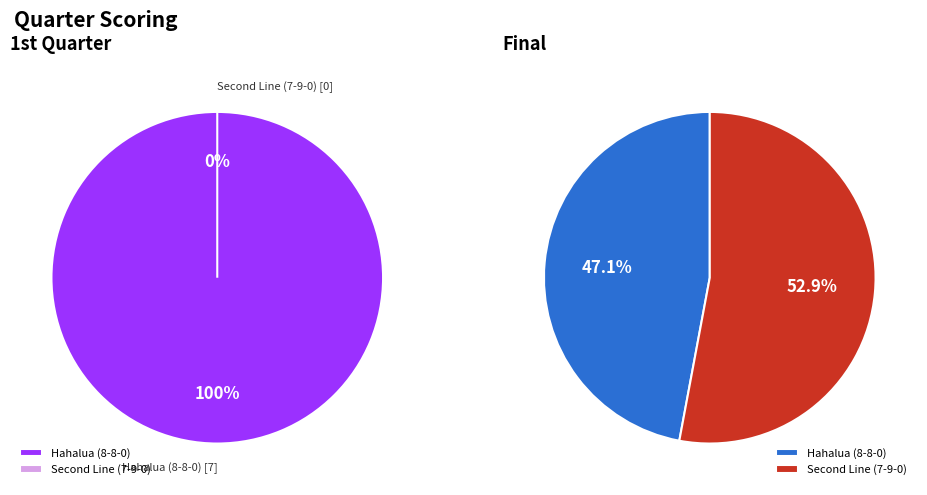

How many slices are in this pie chart?

2